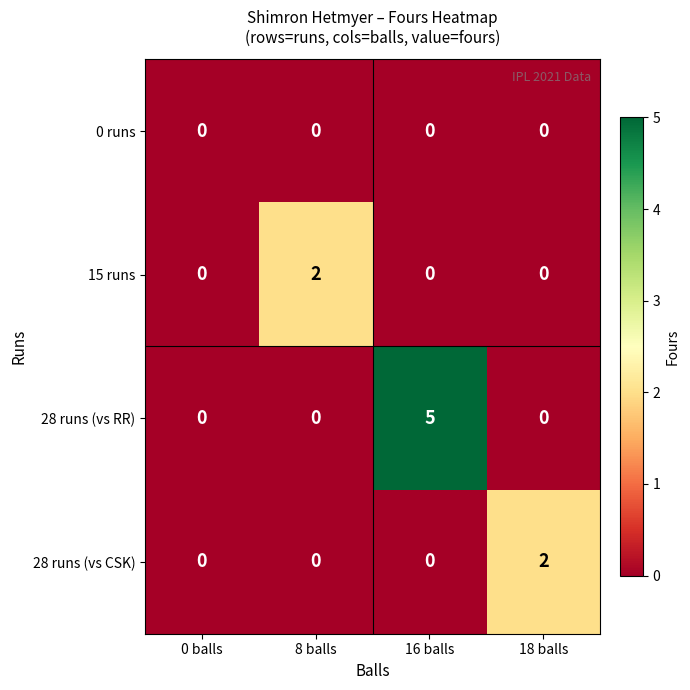

What is the sum of all 28 runs (vs RR) values?

5